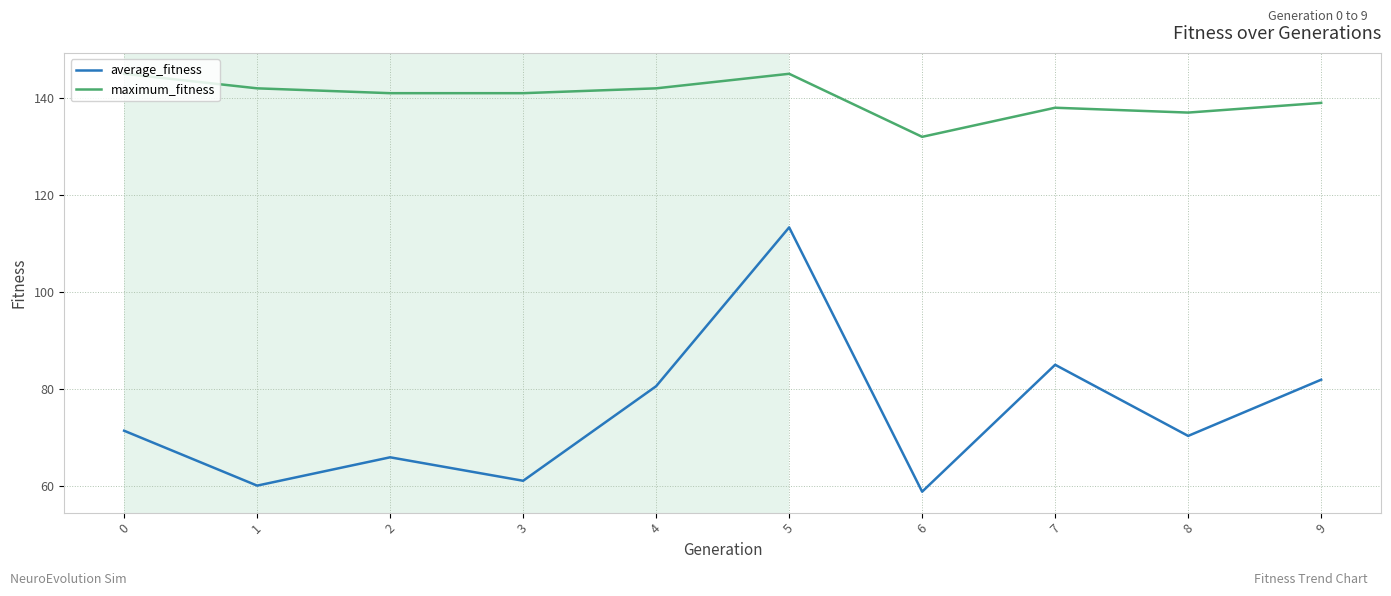

Rank the series at 8 from highest to lowest value.

maximum_fitness, average_fitness